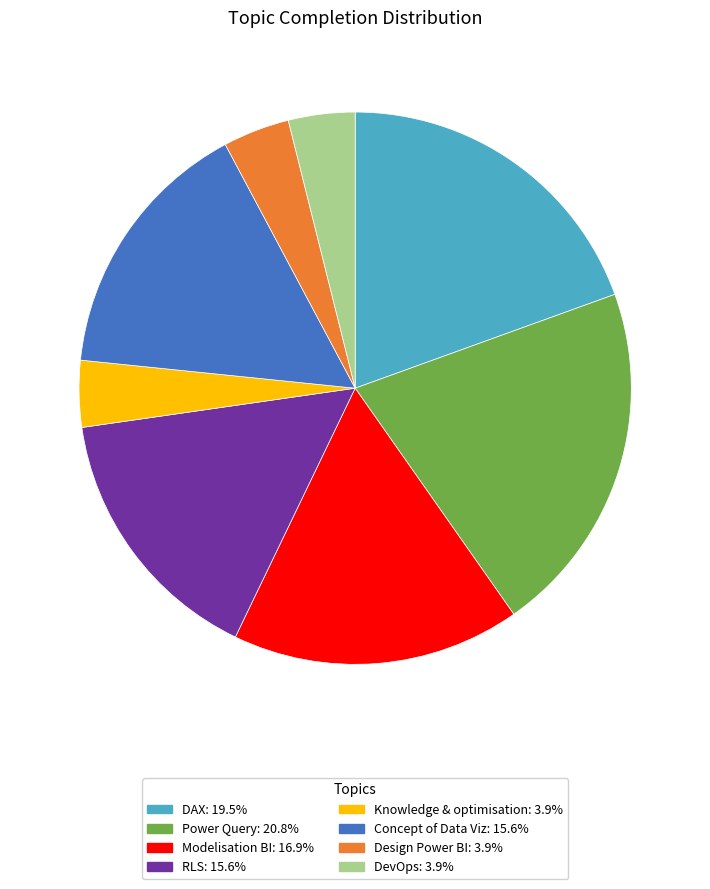

Between RLS and Modelisation BI, which is larger?

Modelisation BI